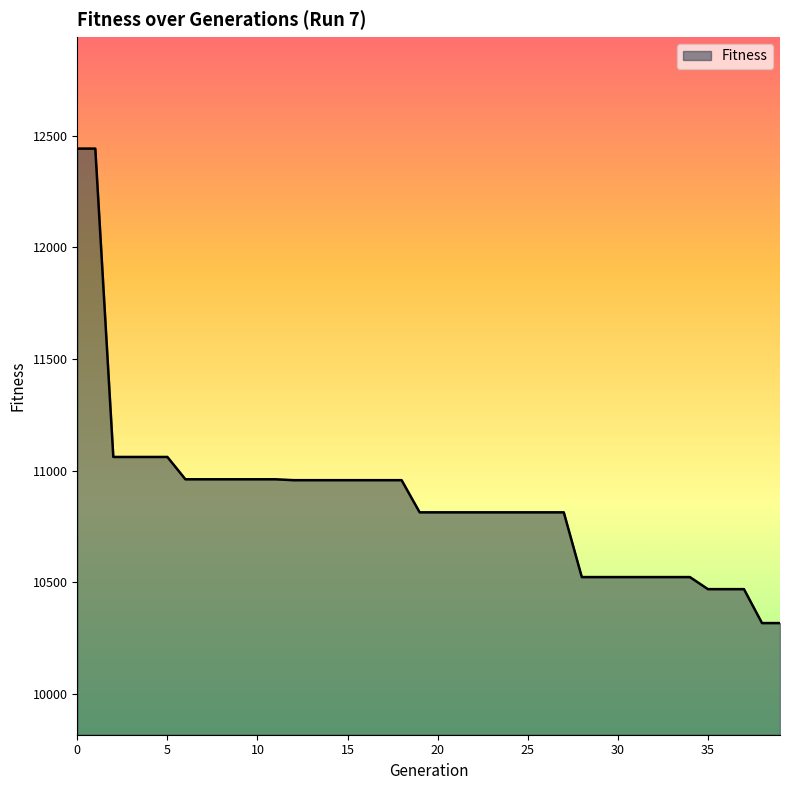

What is the maximum value shown in the chart?

12442